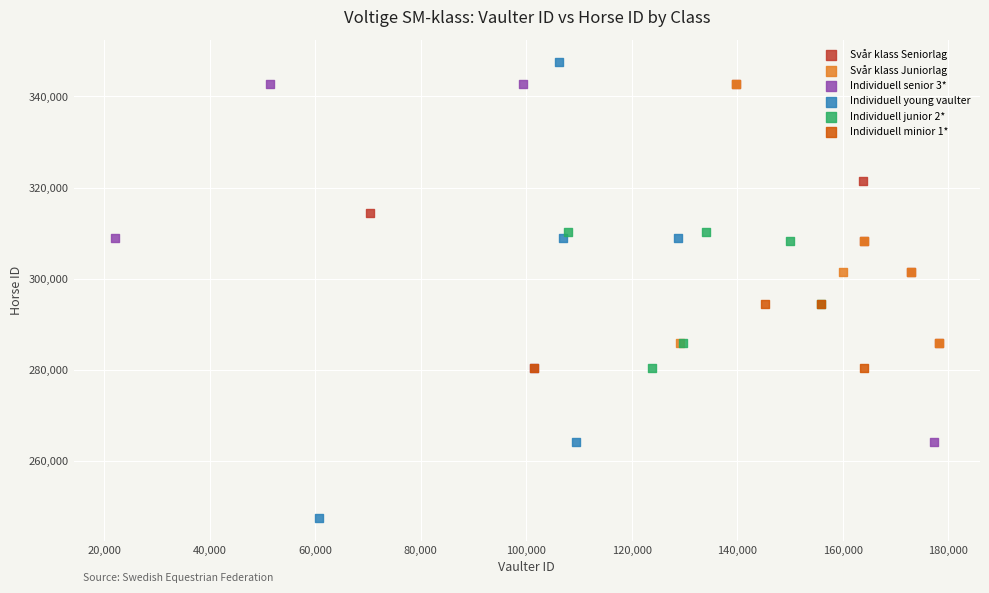

Which series contains the lowest Y value?

Individuell young vaulter